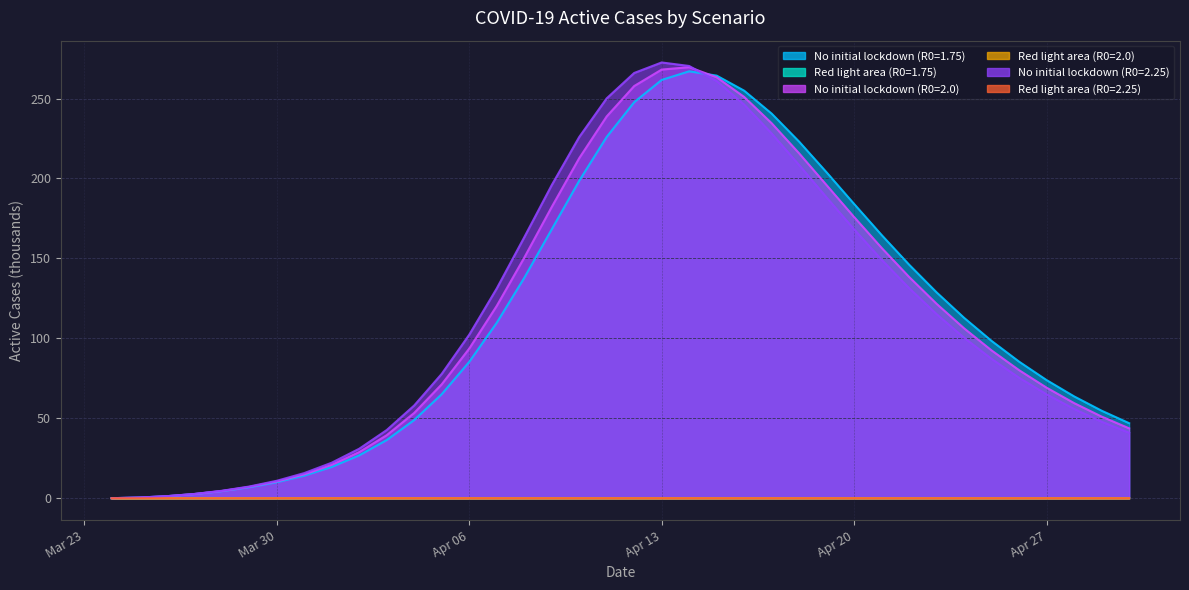

What is the approximate value of No initial lockdown (R0=2.25) at Apr 13?

272.6